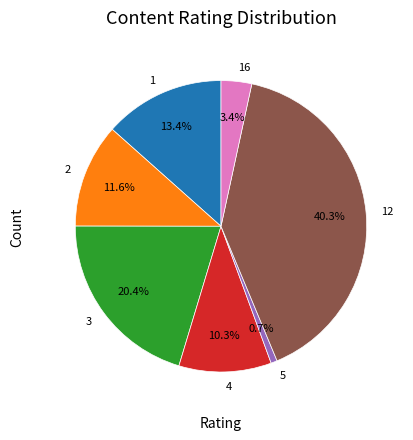

Do 1 and 16 together represent more than half of the pie?

No